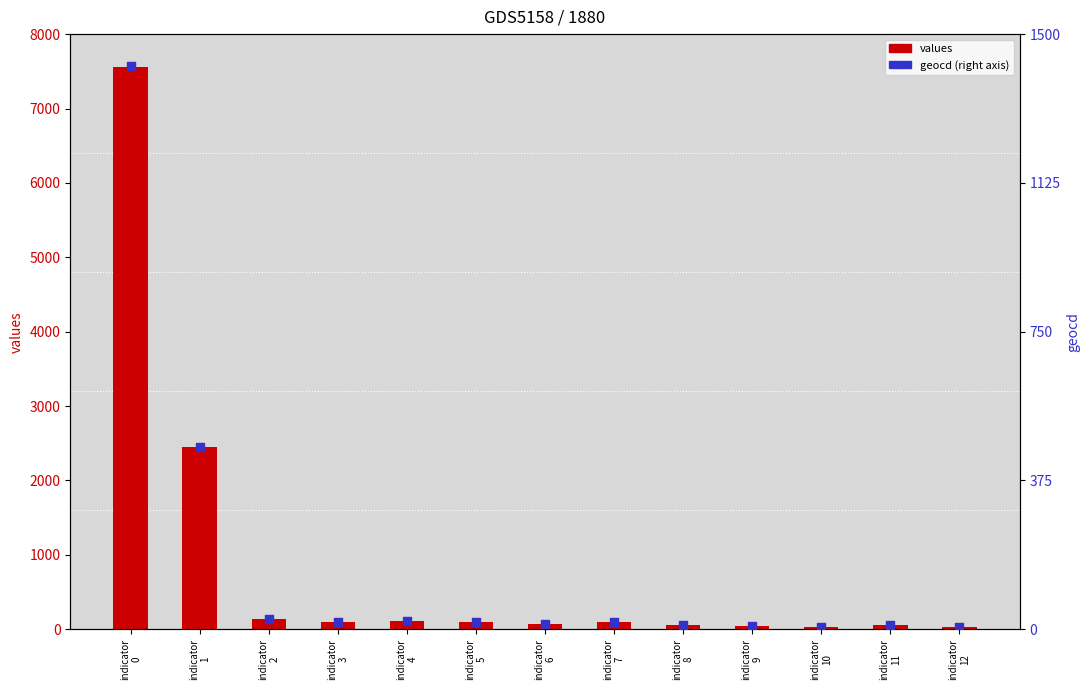

Which series contains the lowest Y value?

geocd